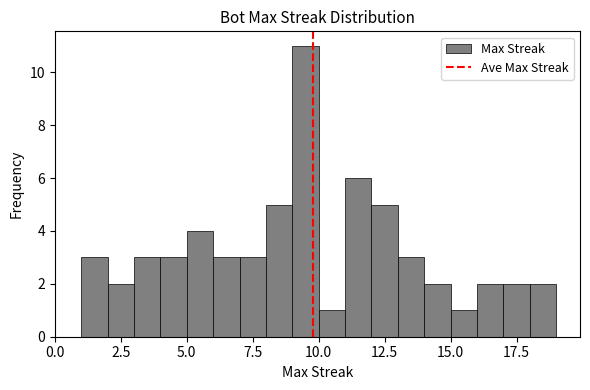

Around what value on the x-axis is the tallest bar? Give the approximate position of its centre, as read against the axis.

9.5